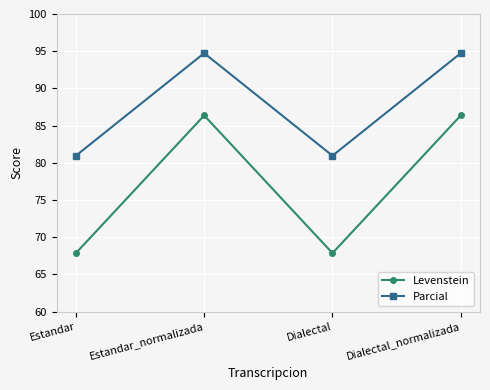

What is the maximum value shown in the chart?

94.7